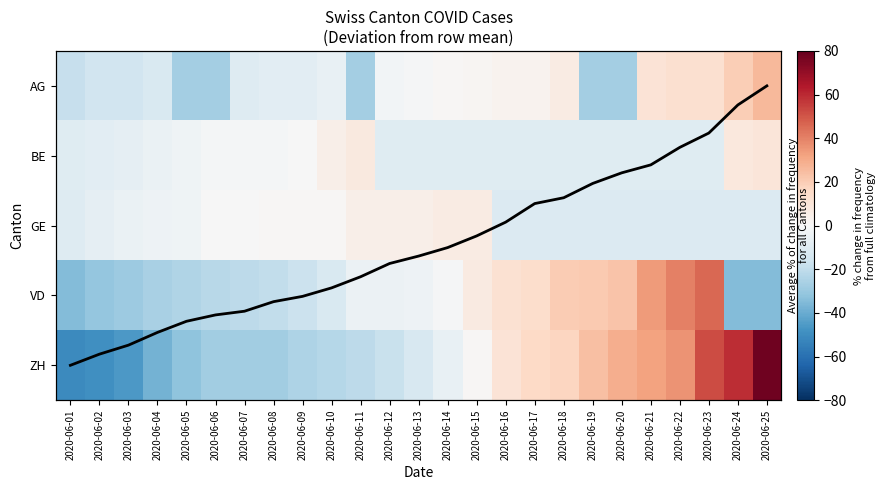

What is the greatest value displayed?

78.0